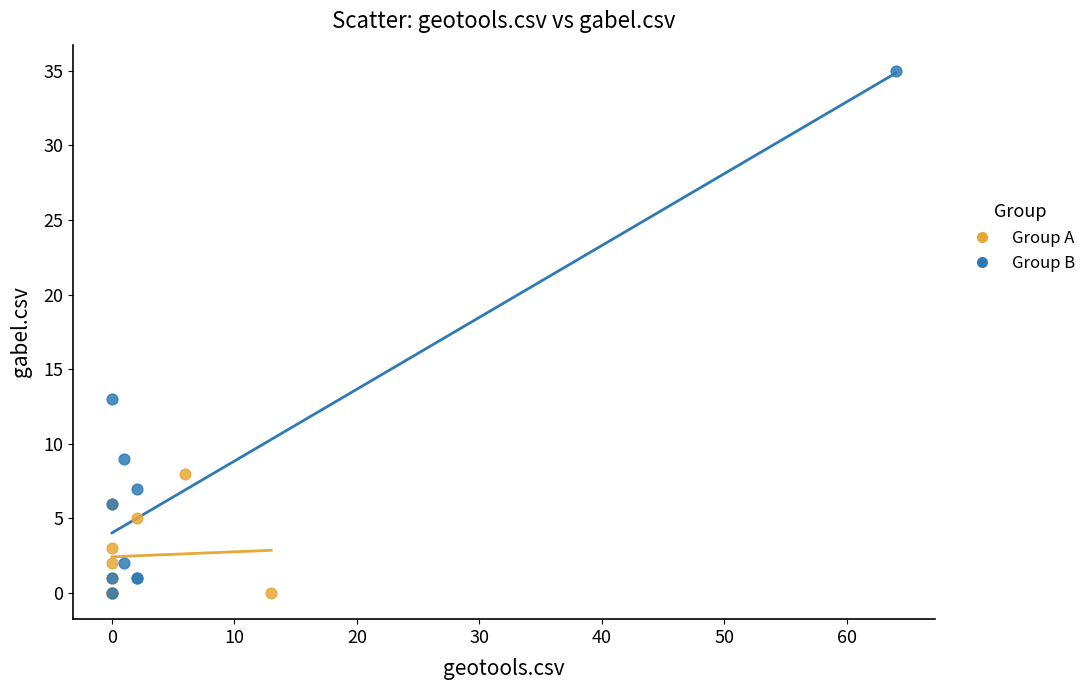

What are all the series names shown in the legend?

Group A, Group B